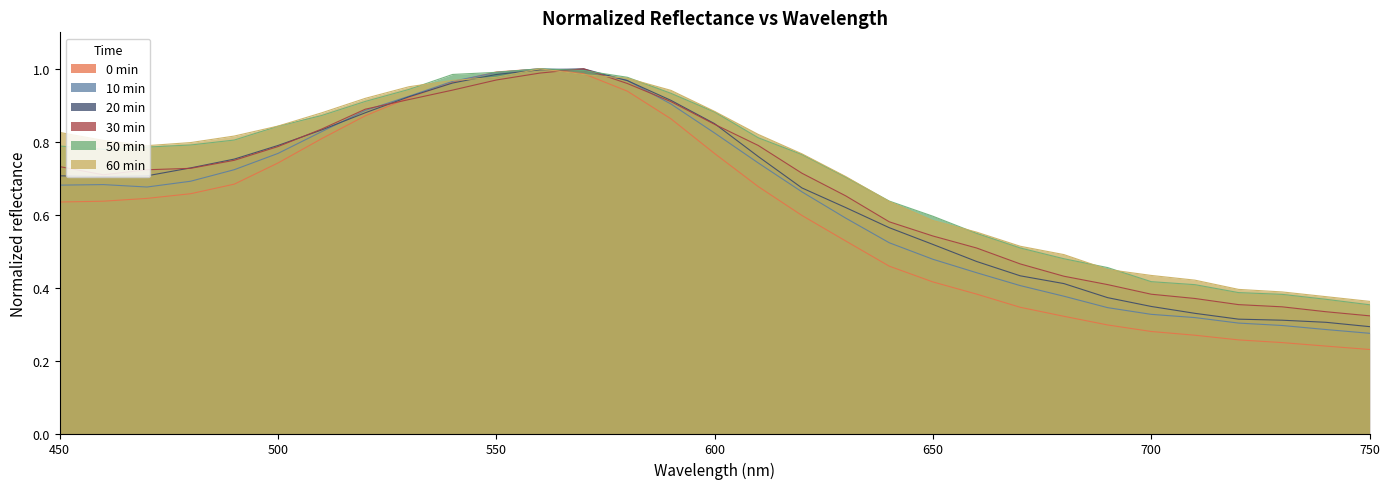

Where is 0min nearest to the value 0?

750